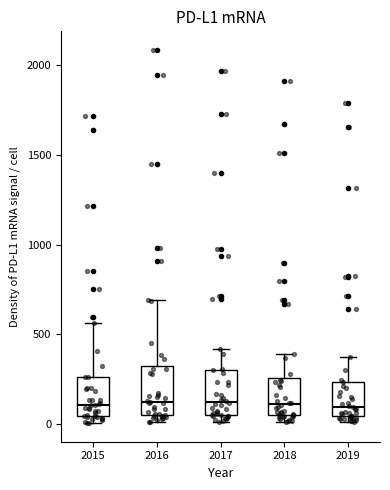

Reading left to right, read every box against the y-axis: the position of its median line, the range the box covers, and the ends of its whiskers. The values are not printed on the chart, so give them approximately, as read against the axis.

2015: median 100, box 50 to 250, whiskers 0 to 550
2016: median 150, box 50 to 300, whiskers 0 to 700
2017: median 100, box 50 to 300, whiskers 0 to 400
2018: median 100, box 50 to 250, whiskers 0 to 400
2019: median 100, box 50 to 250, whiskers 0 to 400